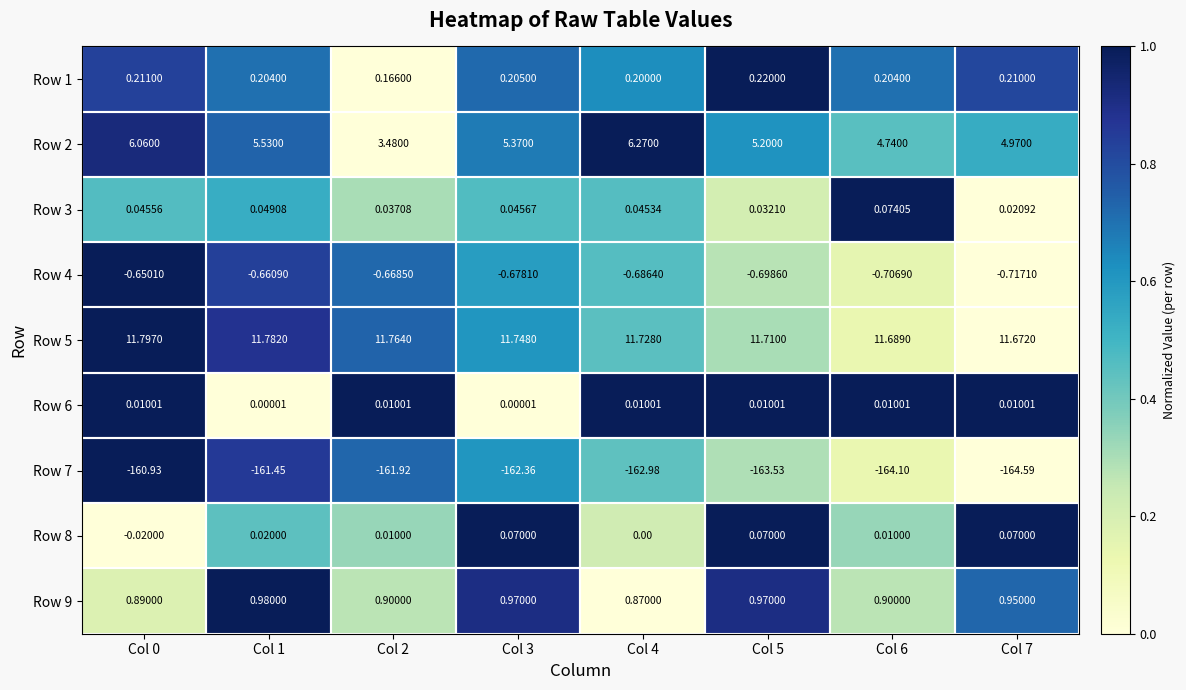

Is the value of Row 1 at Col 3 greater than the value of Row 7 at Col 3?

Yes